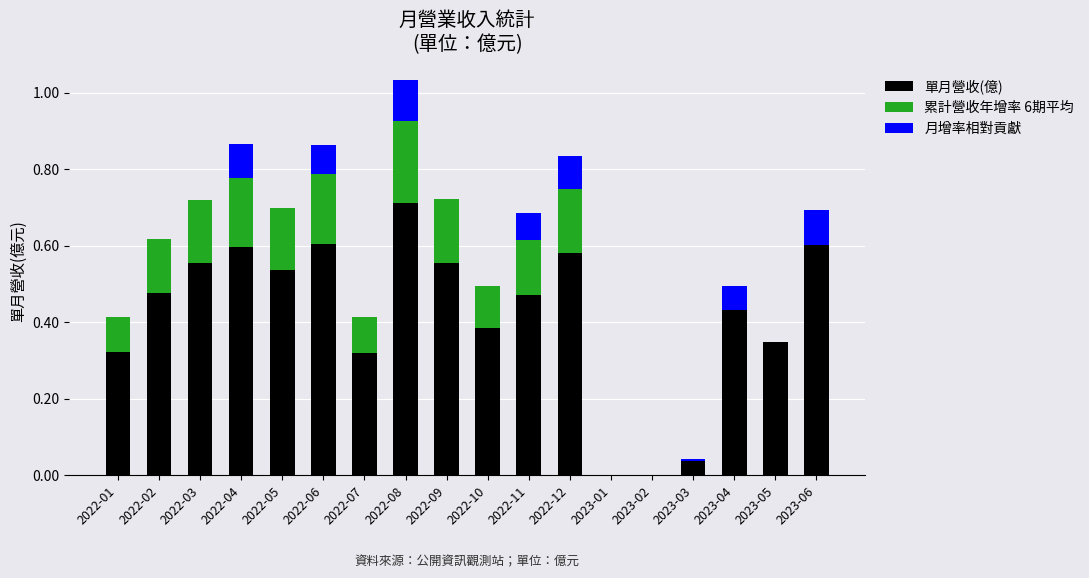

The 單月營收(億) series shows 0.5 at 2022-07. True or false?

False